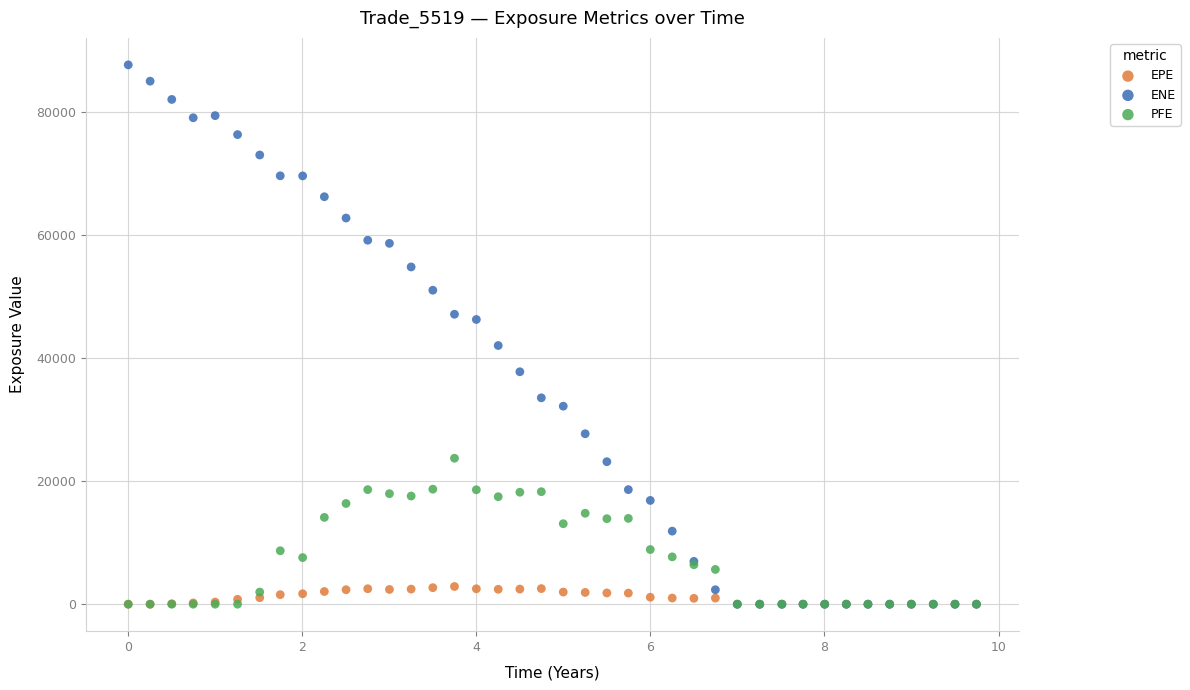

What are all the series names shown in the legend?

EPE, ENE, PFE